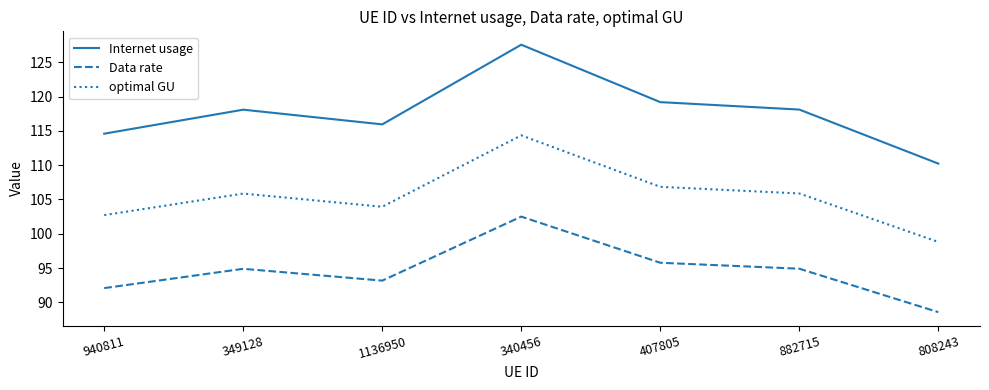

True or false: Internet usage has a value of 61.2 at 1136950.

False